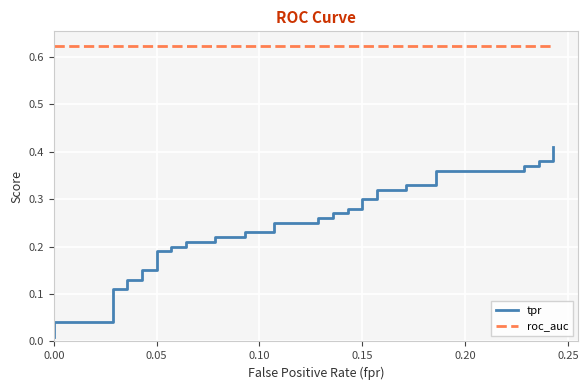

What is the sum of all tpr values?

9.6